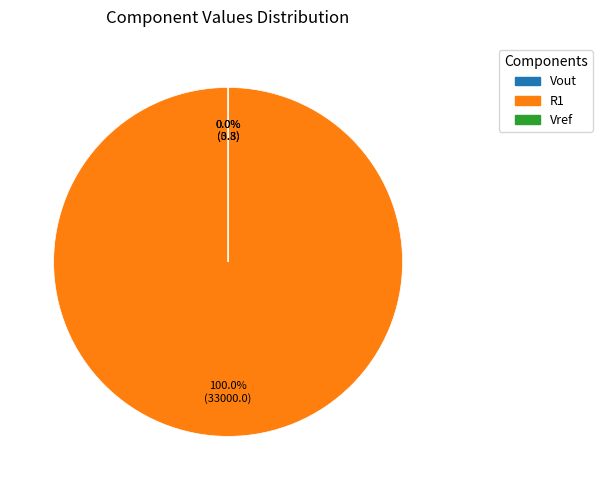

Does any single category account for the majority?

Yes